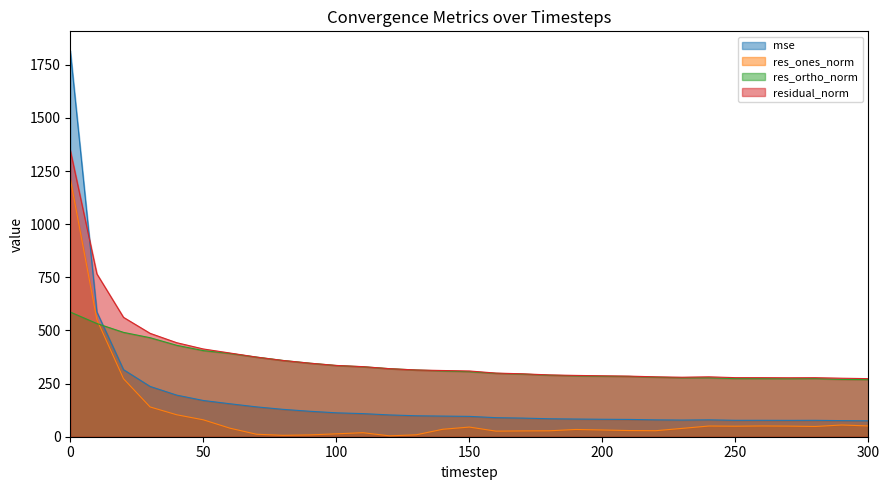

Where is the first local minimum for residual_norm?

230